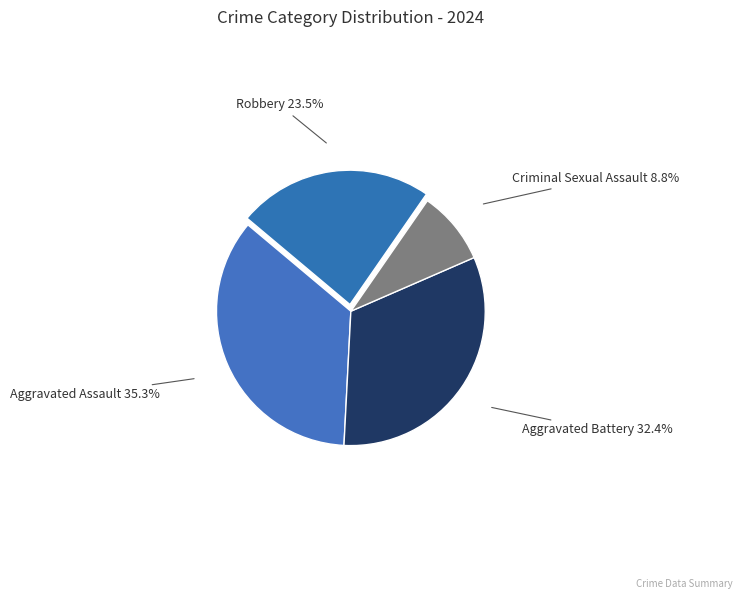

The Aggravated Assault slice represents 35% of the pie. True or false?

True